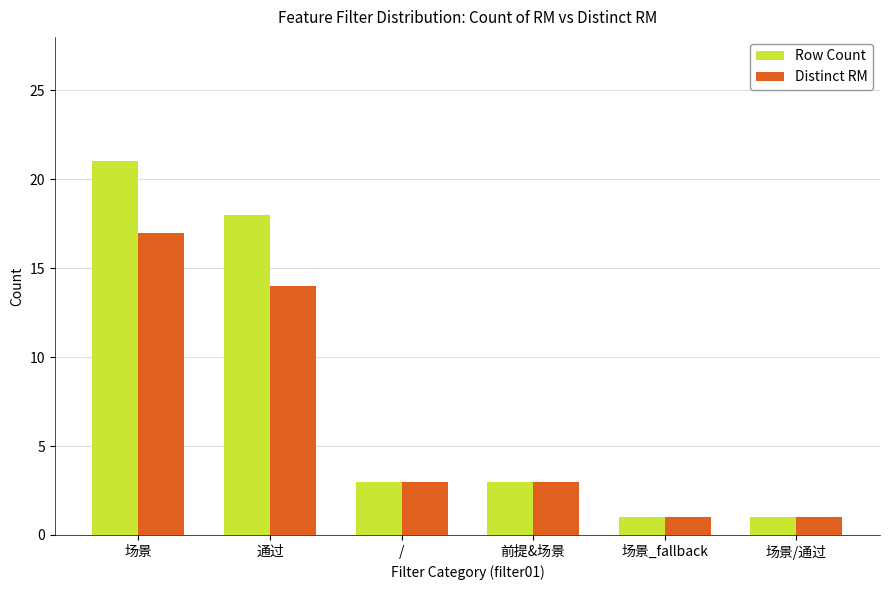

Reading right to left, extract all data points from this chart.

Row Count: 1	1	3	3	18	21
Distinct RM: 1	1	3	3	14	17